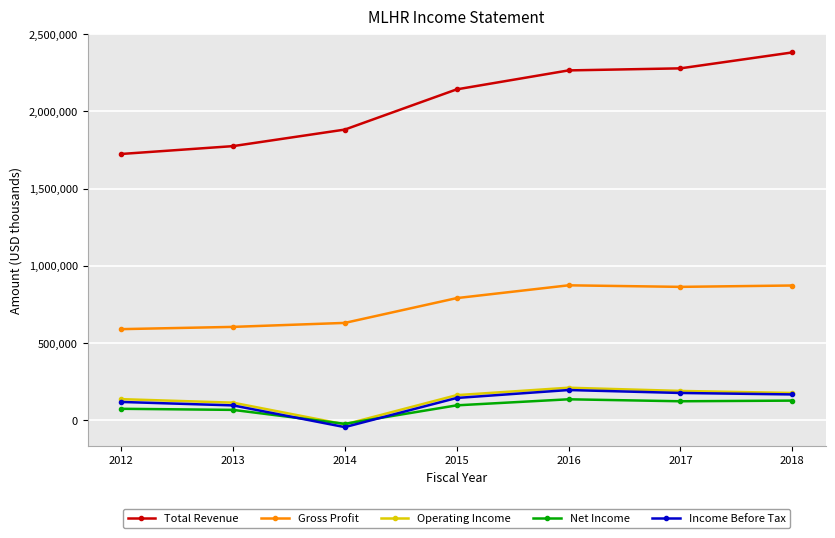

Which category has the highest value across all series?

2018